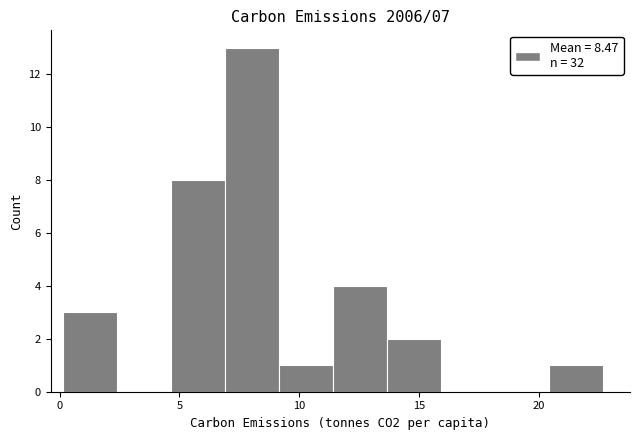

How tall is the bar that spans 11.5 to 13.5 on the x-axis? Neither the bar edges nor the heights are printed on the chart, so give them approximately, as read against the axes.

4